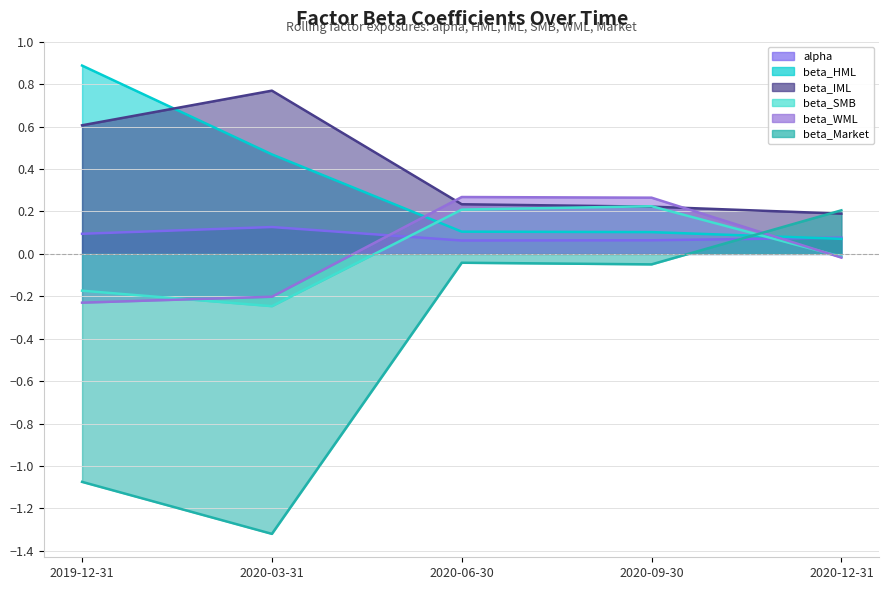

What is the total value across all series at 2020-12-31?

0.5